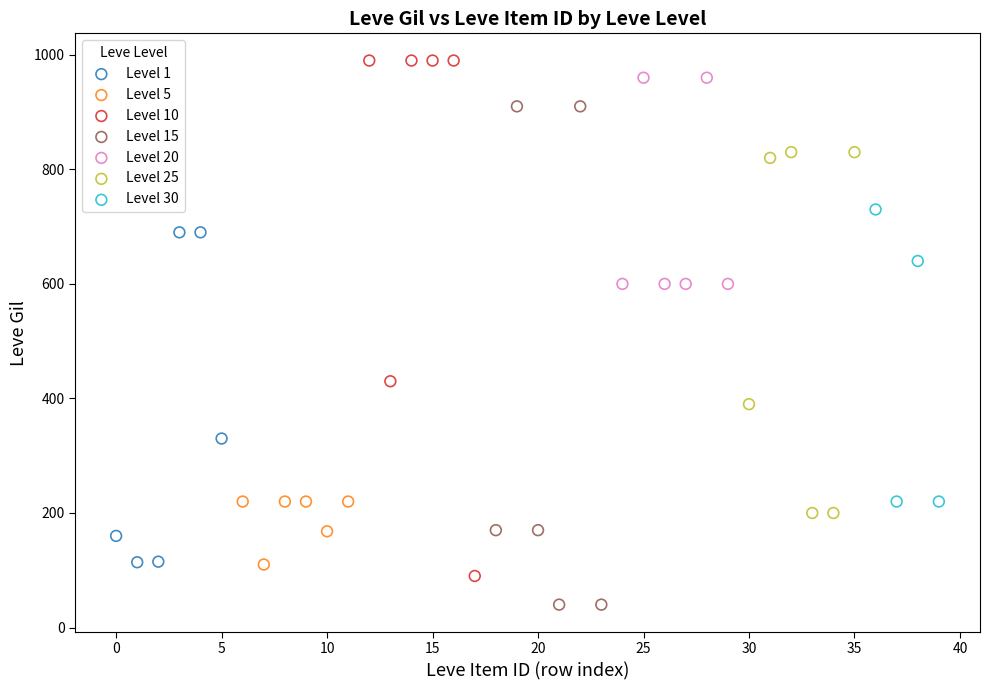

Which series contains the lowest Y value?

Level 15